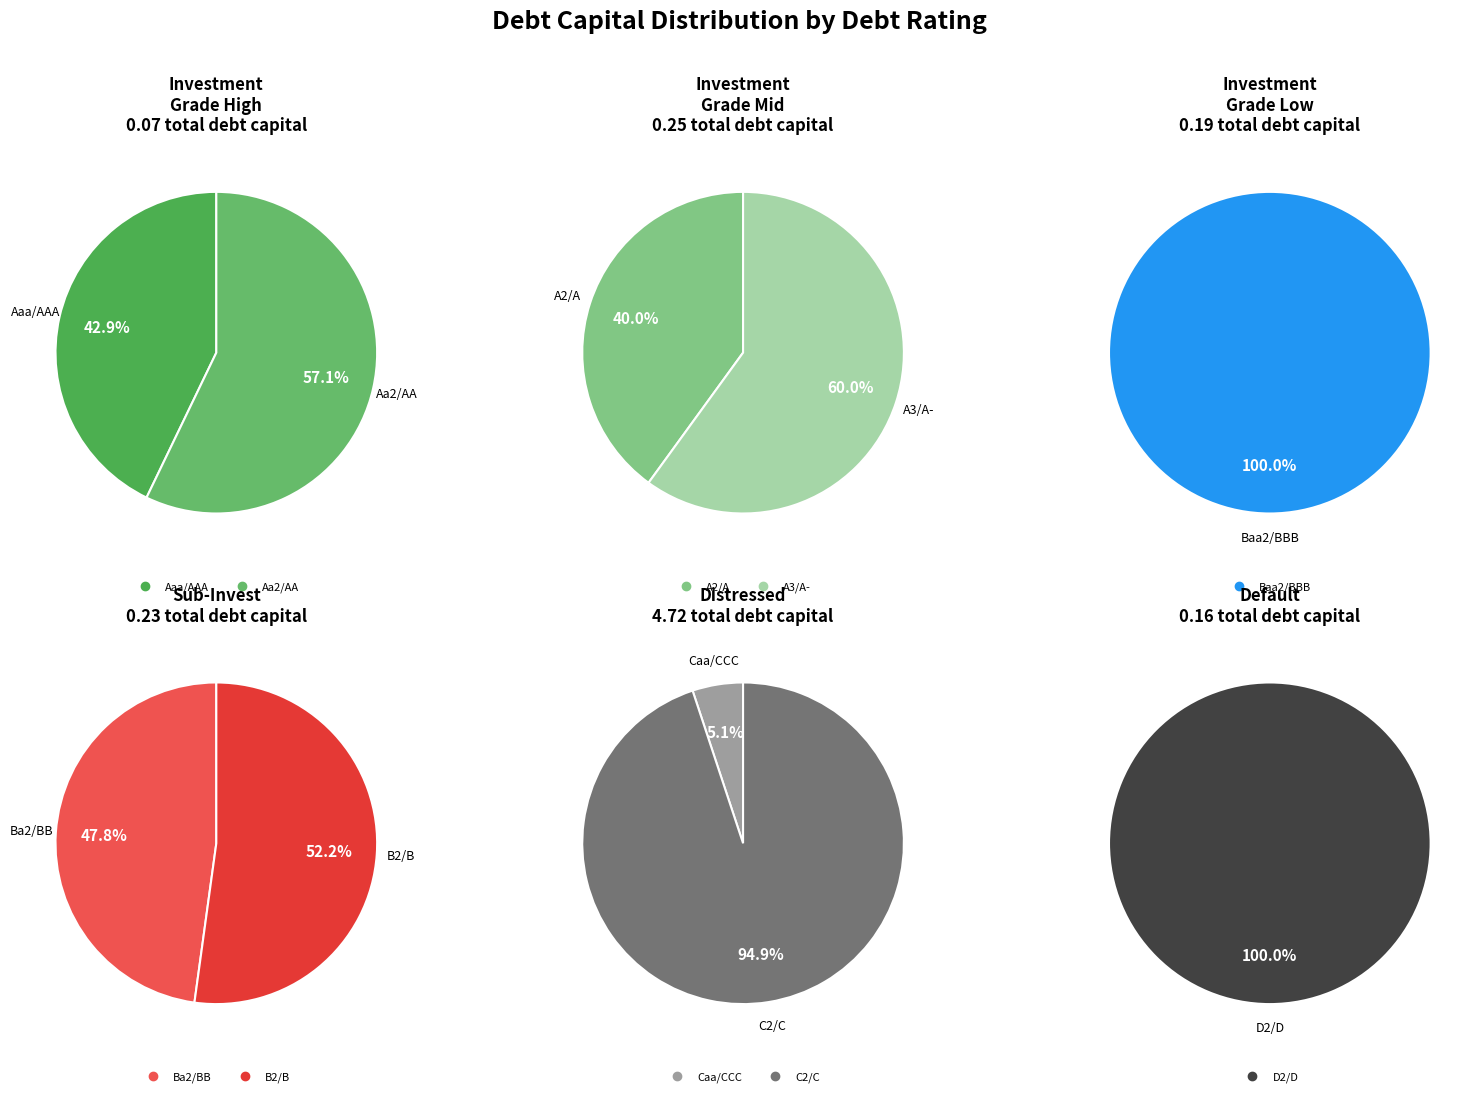

How many segments does this pie chart have?

10